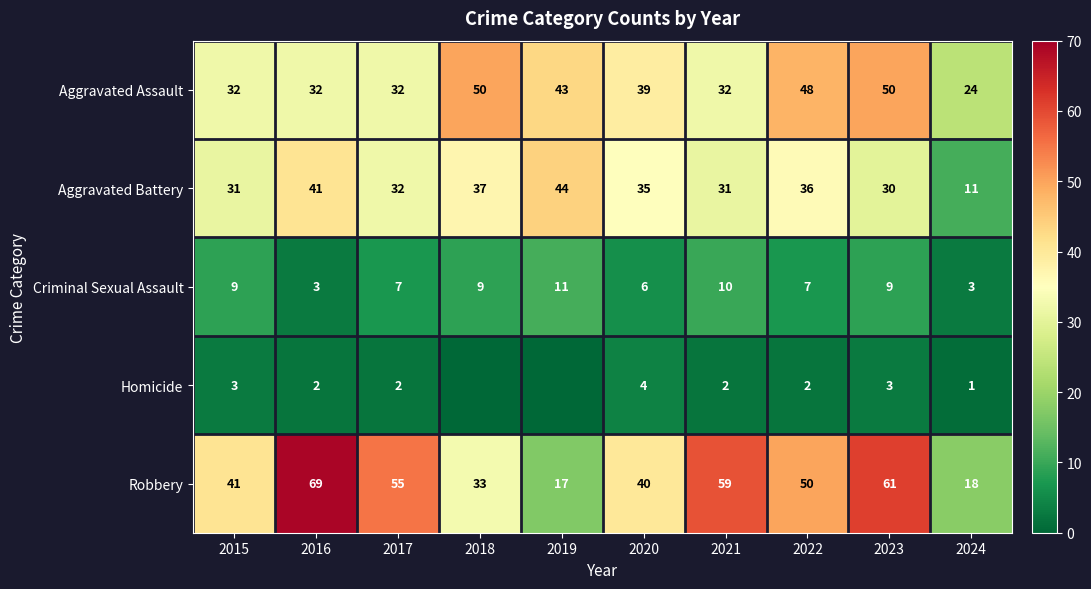

The value of Robbery at 2024 is 18. True or false?

True